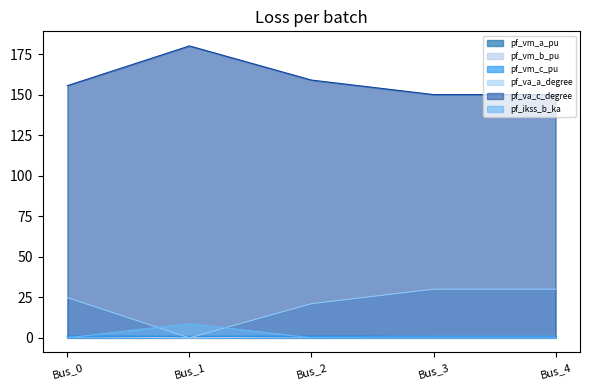

At which category does the chart reach its minimum across all series?

Bus_1